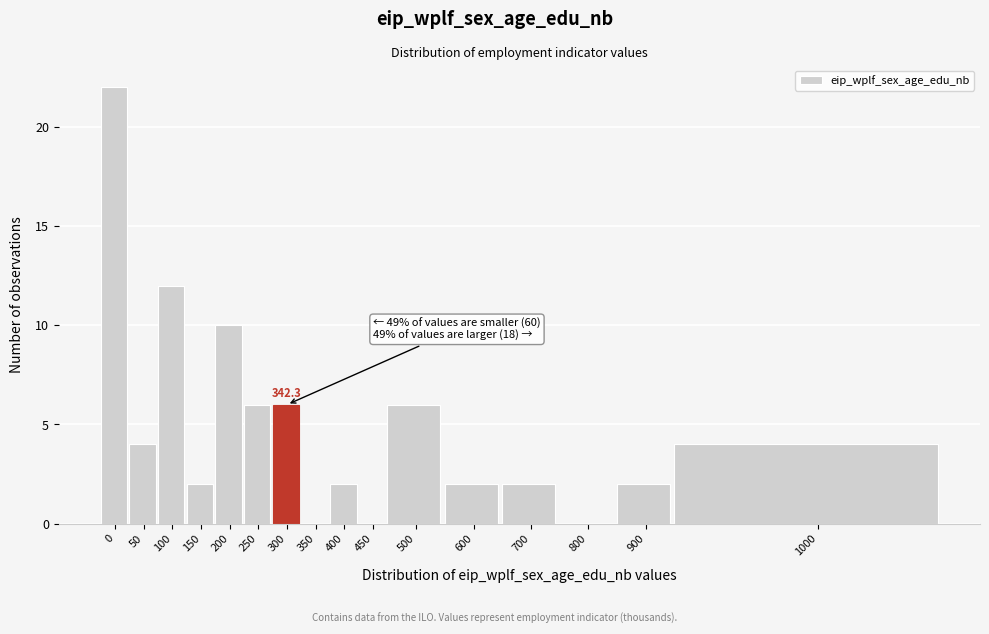

Reading left to right, extract all data points from this chart.

0=22	50=4	100=12	150=2	200=10	250=6	300=6	350=0	400=2	450=0	500=6	600=2	700=2	800=0	900=2	1000=4